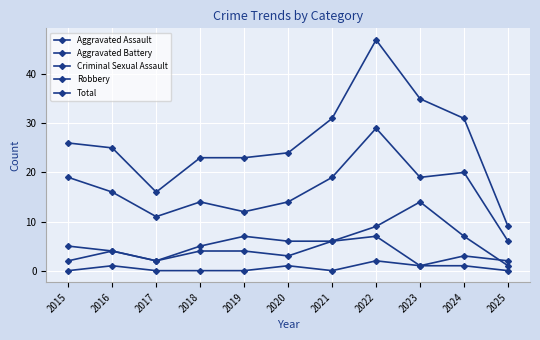

True or false: Aggravated Battery and Criminal Sexual Assault cross at least once.

False